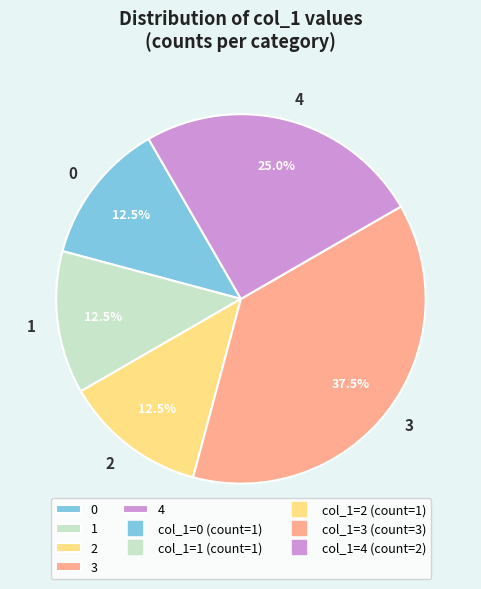

What percentage is NOT represented by 0?

87.5%